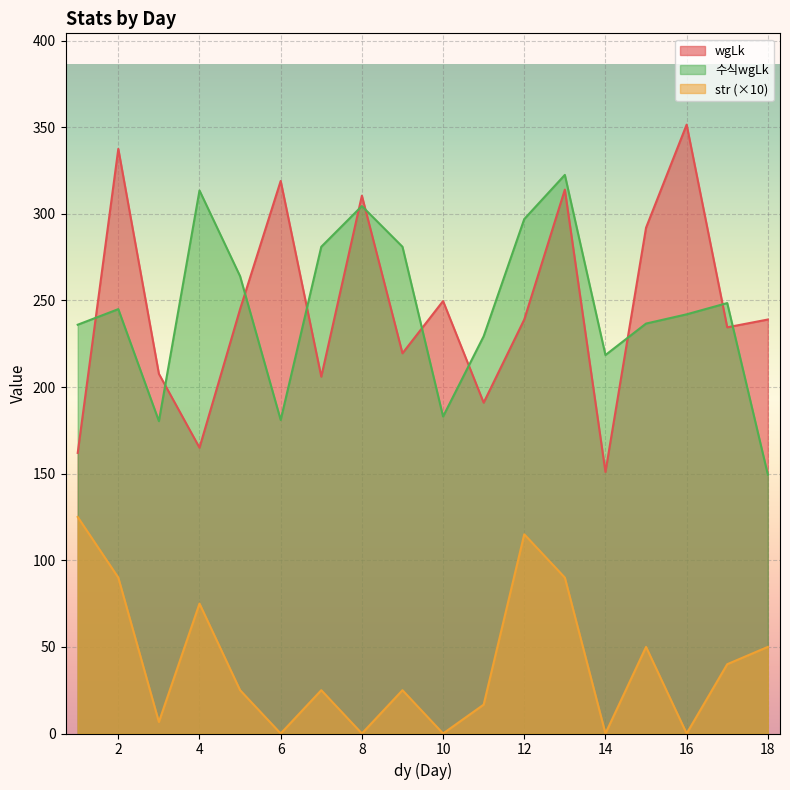

Which label corresponds to the largest value in the chart?

16